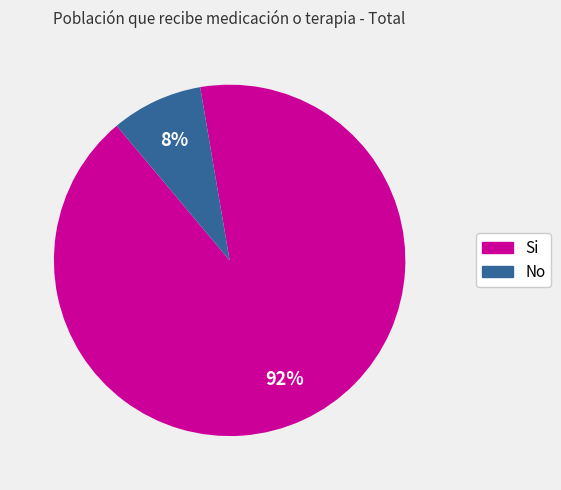

What is the smallest slice in the pie chart?

No